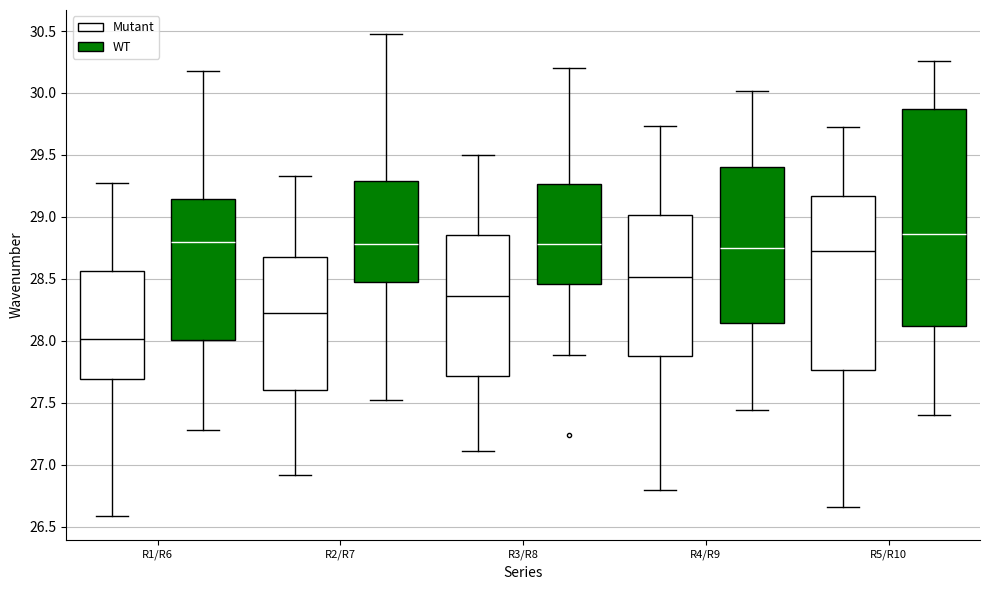

Which box's median line is the highest?

R5/R10 (WT)